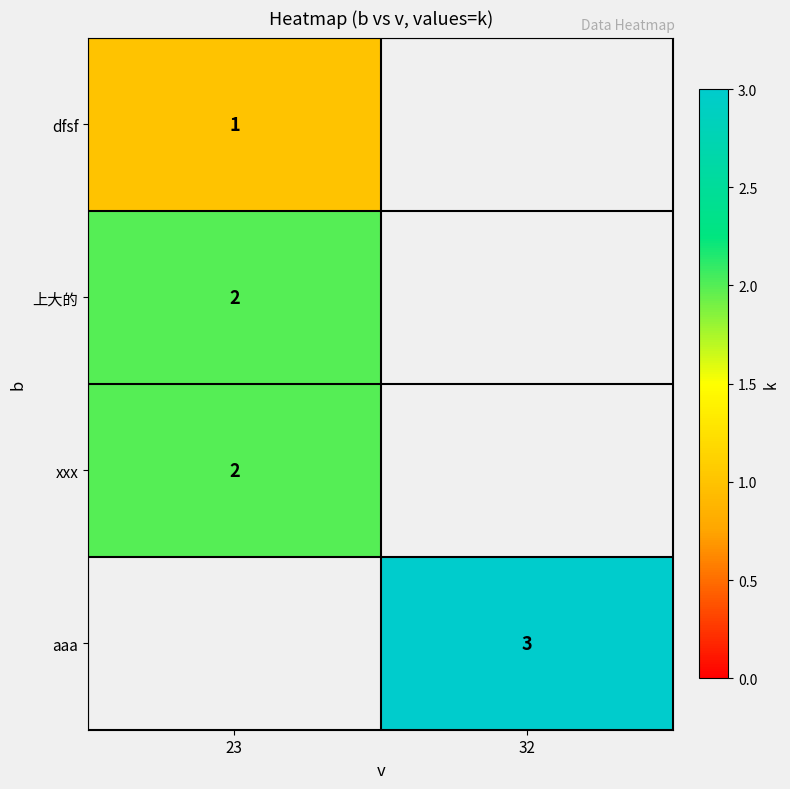

Which has a higher value, 23 or 32?

32